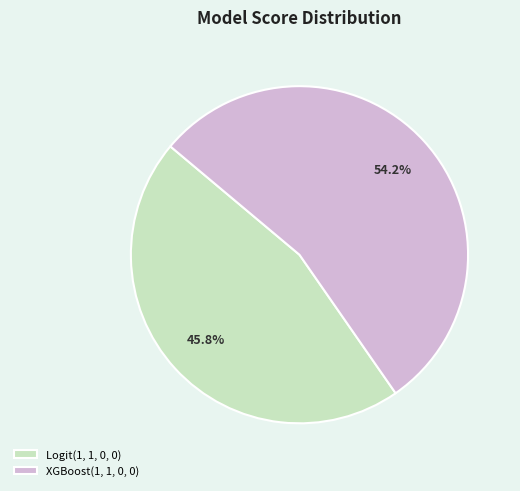

Is XGBoost(1, 1, 0, 0) the majority of the pie?

Yes